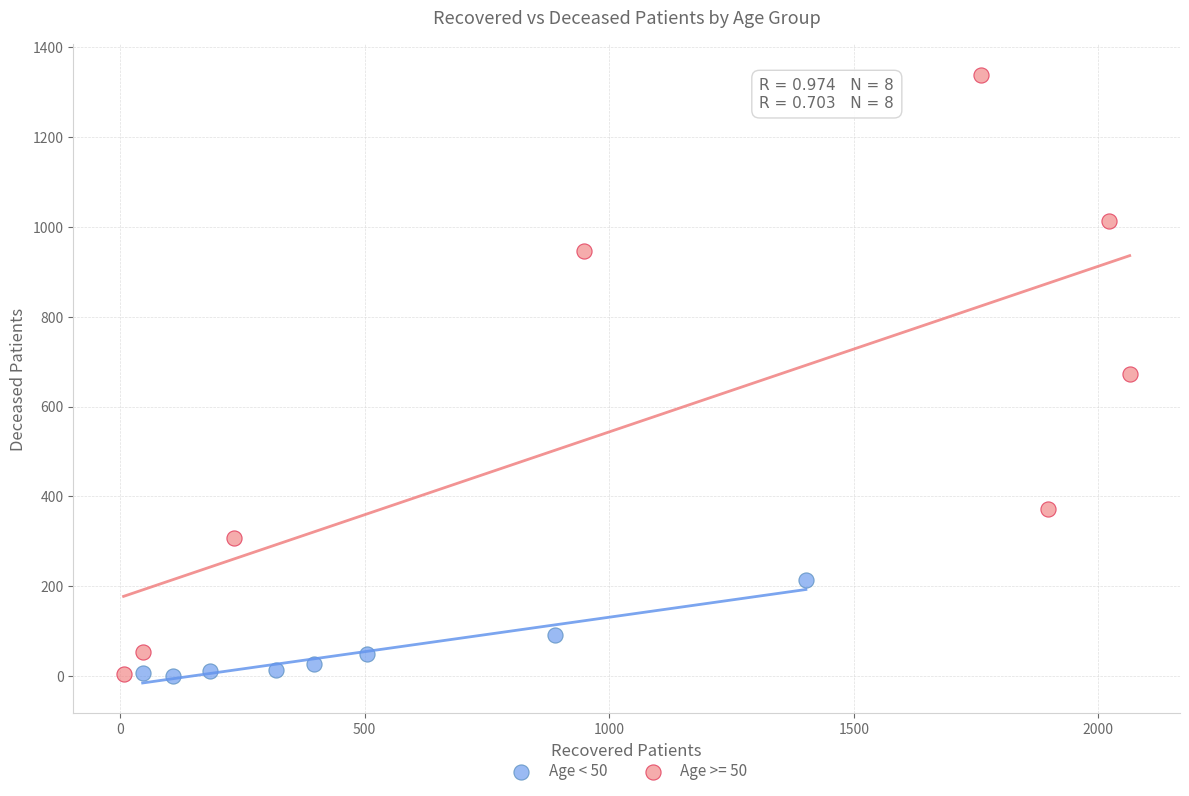

Which series contains the highest Y value?

Age >= 50